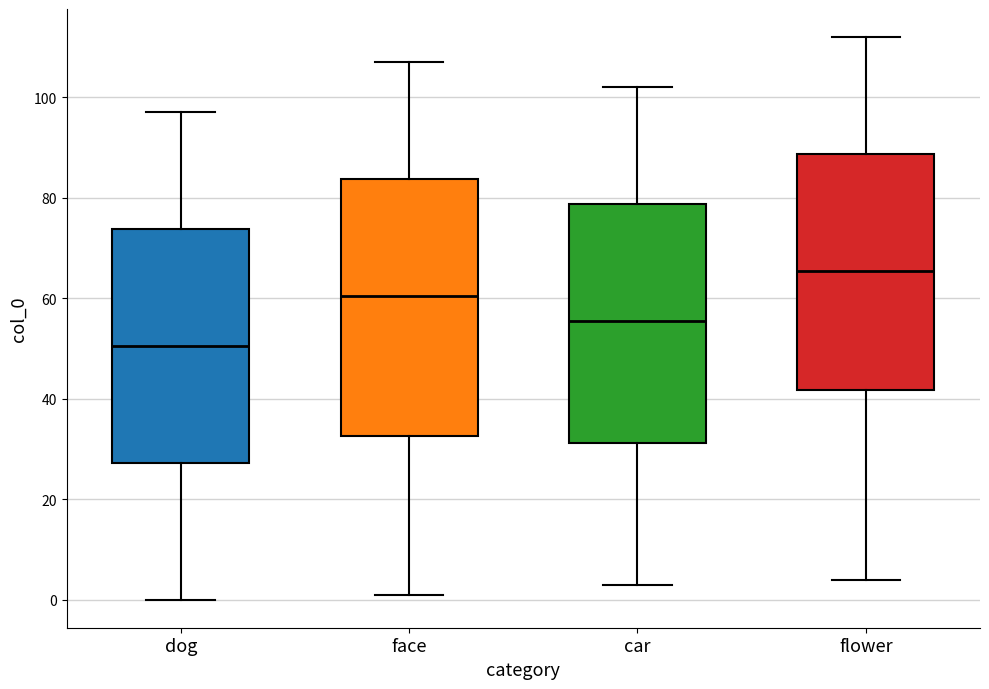

Which box's median line is the highest?

flower